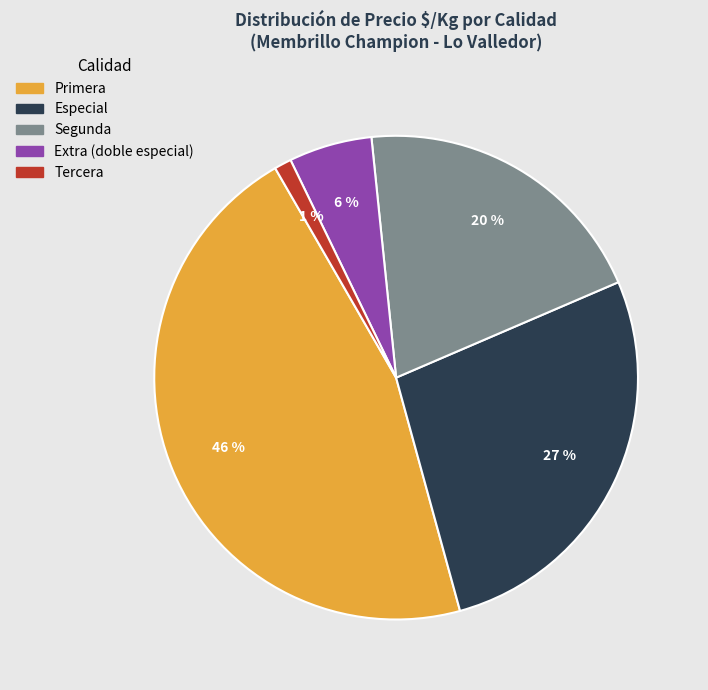

What is the largest slice in the pie chart?

Primera